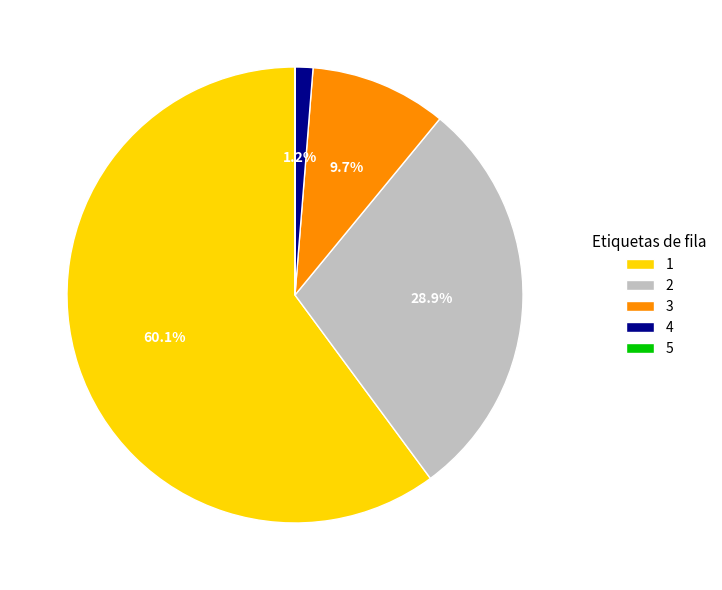

To the nearest percent, what portion does 3 represent?

10%